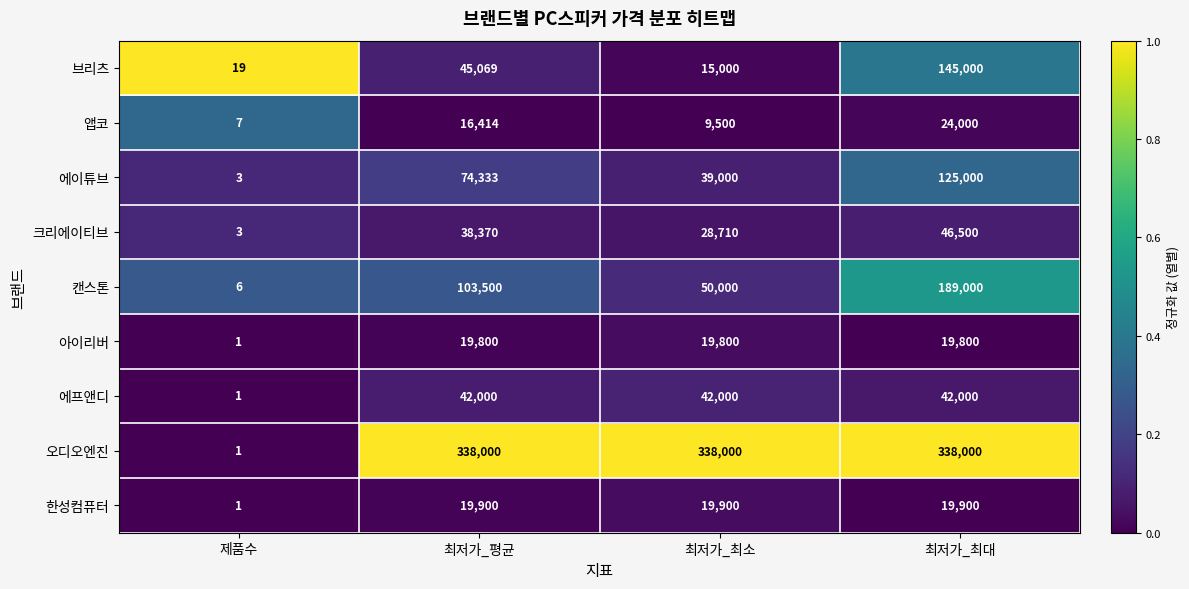

Rank the series by their maximum value, from lowest to highest.

아이리버, 한성컴퓨터, 앱코, 에프앤디, 크리에이티브, 에이튜브, 브리츠, 캔스톤, 오디오엔진